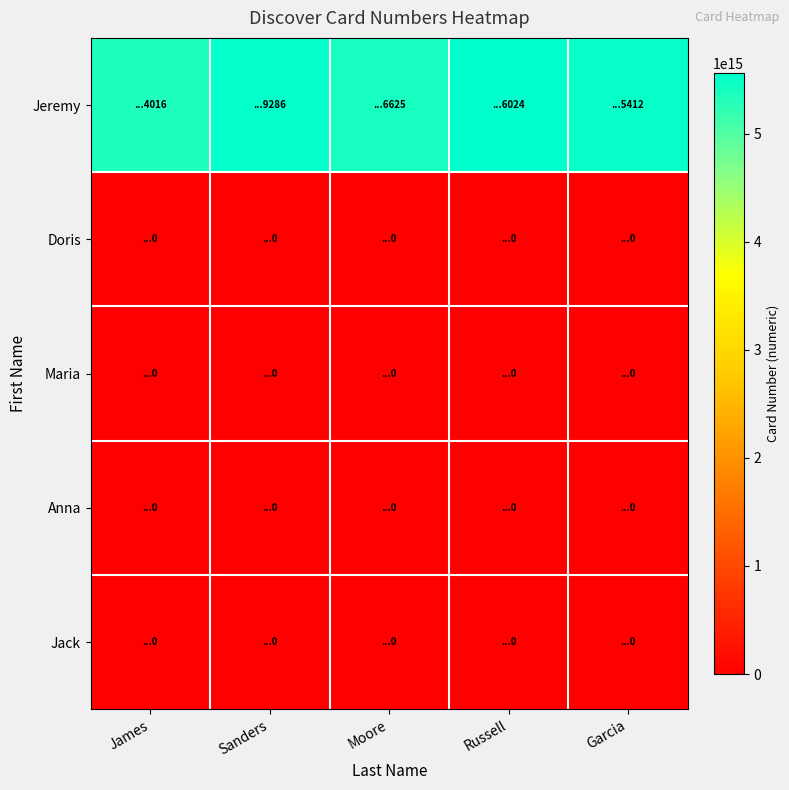

Rank the series at James from highest to lowest value.

Jeremy, Doris, Maria, Anna, Jack